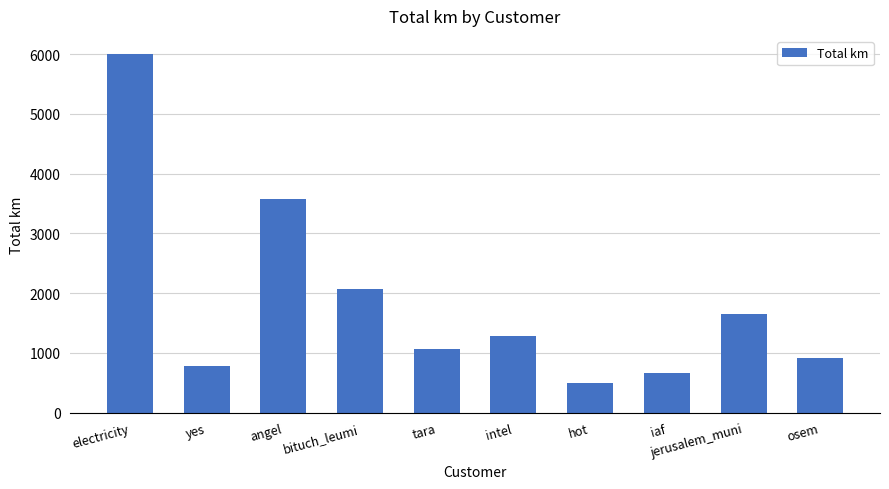

List the labels in order of value, largest first.

electricity, angel, bituch_leumi, jerusalem_muni, intel, tara, osem, yes, iaf, hot